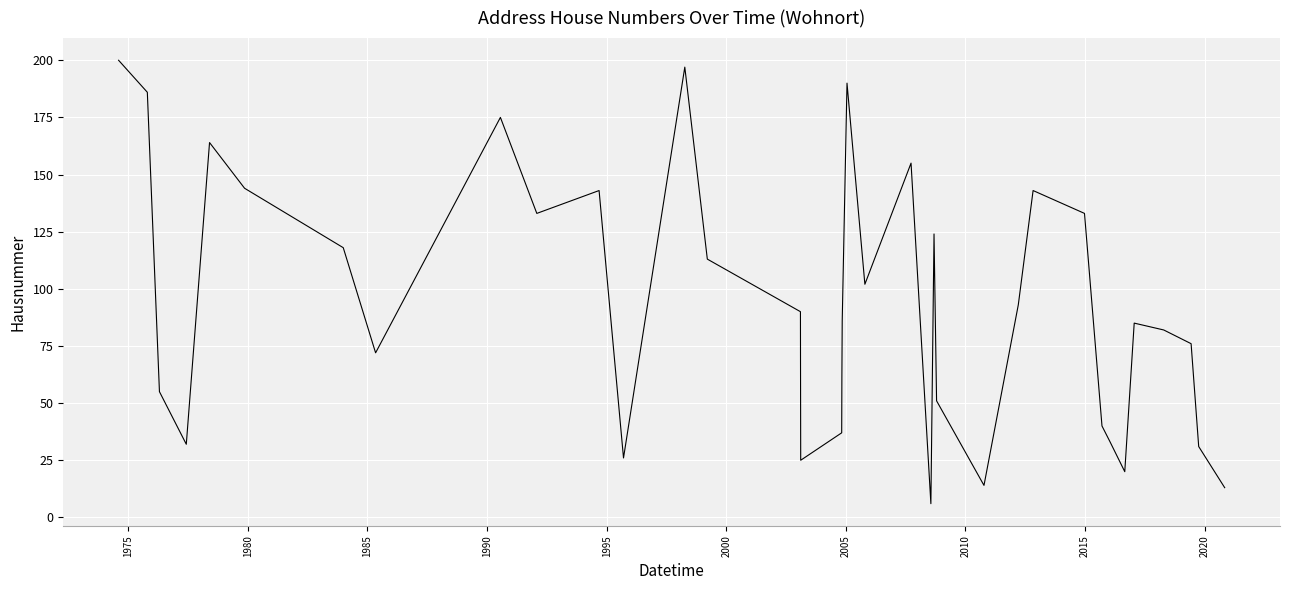

What is the smallest value displayed?

6